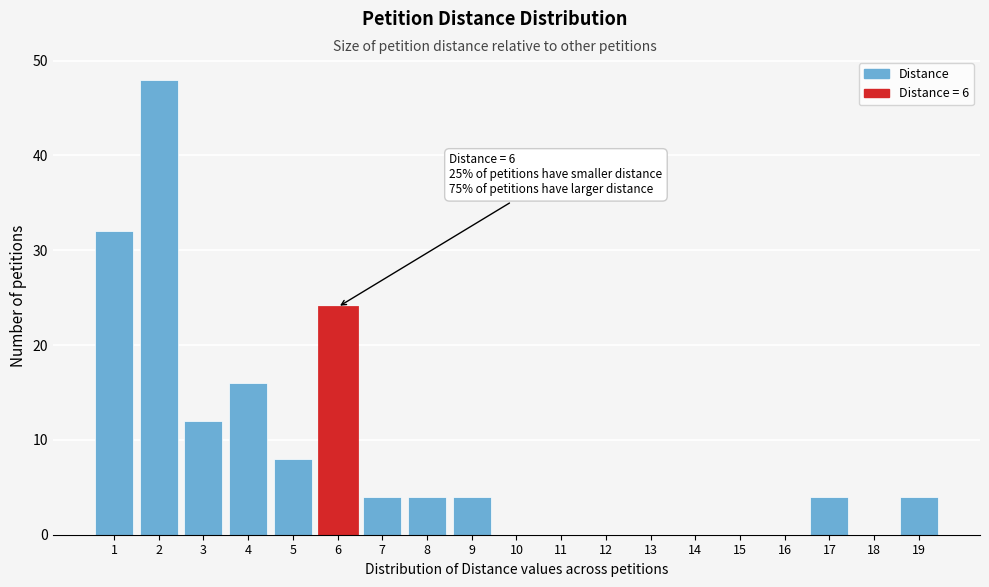

Over which range of the x-axis is the bar tallest?

1.5 to 2.5